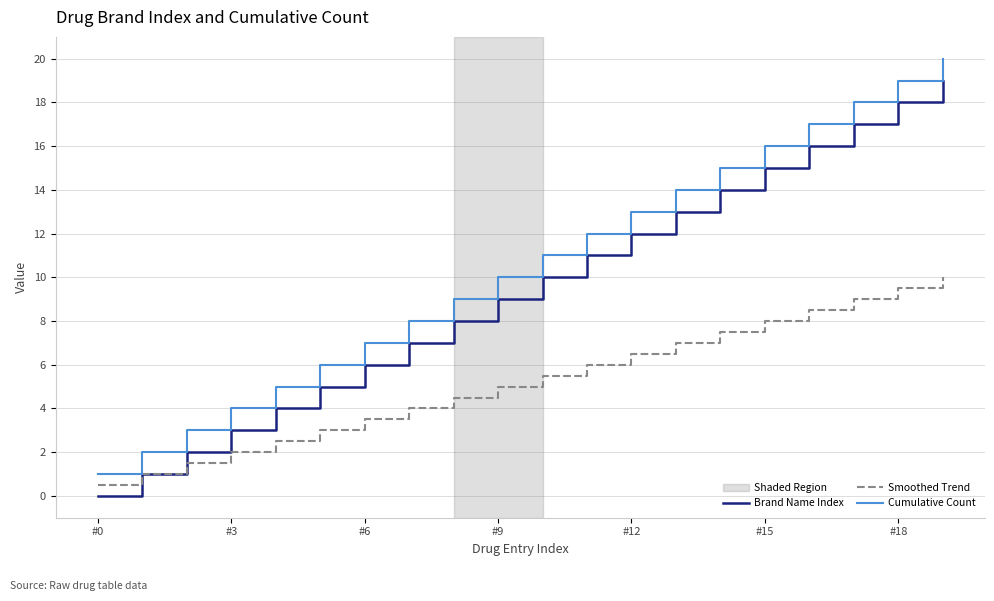

True or false: Cumulative Count and Brand Name Index cross at least once.

False